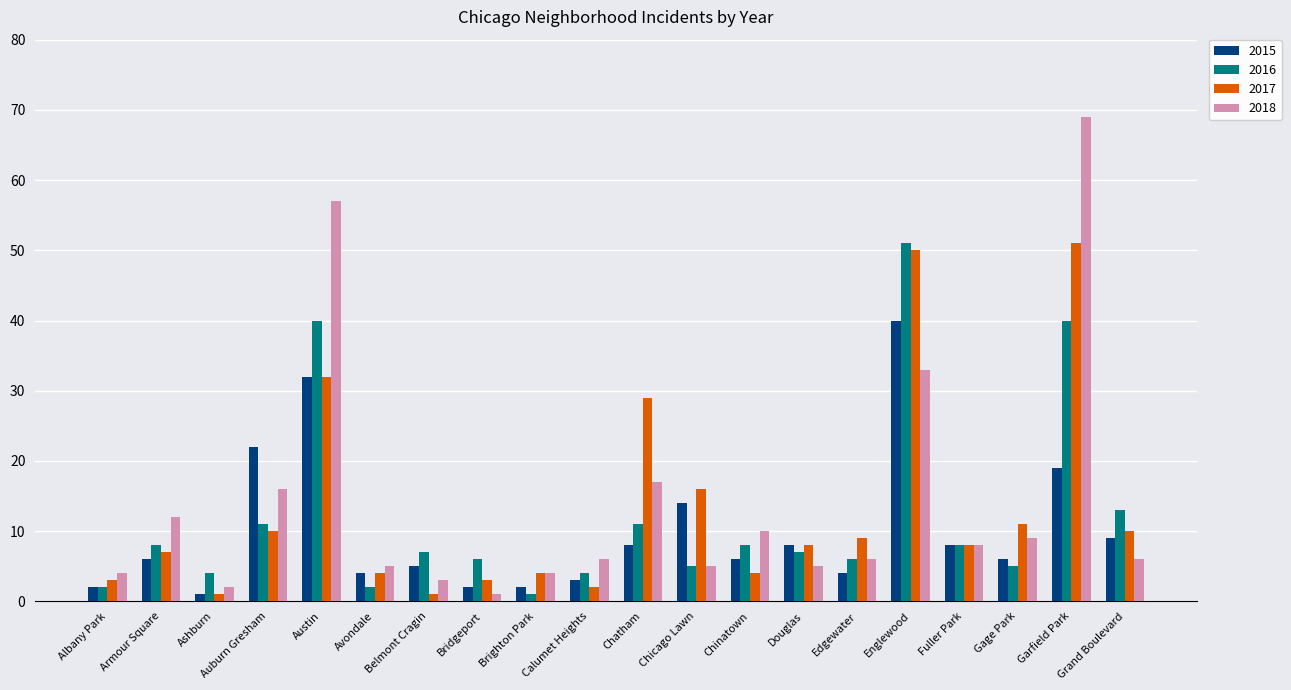

What is the average value of the 2016 series?

12